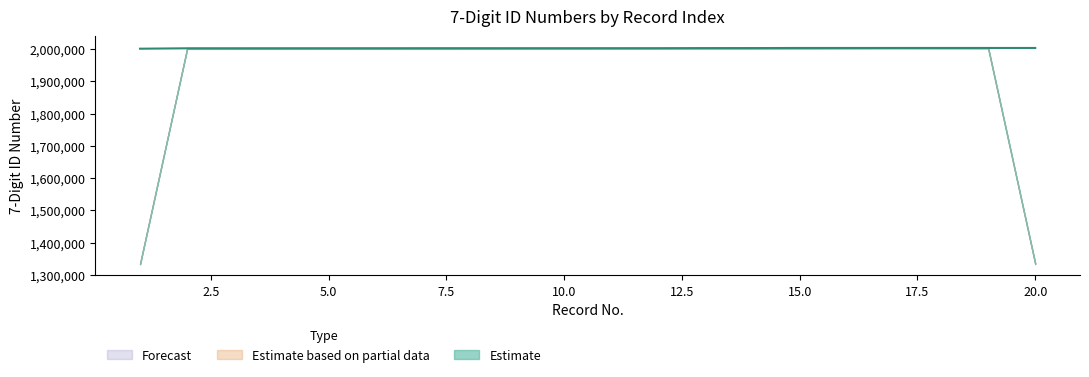

At how many categories does at least one series exceed 2001533?

19